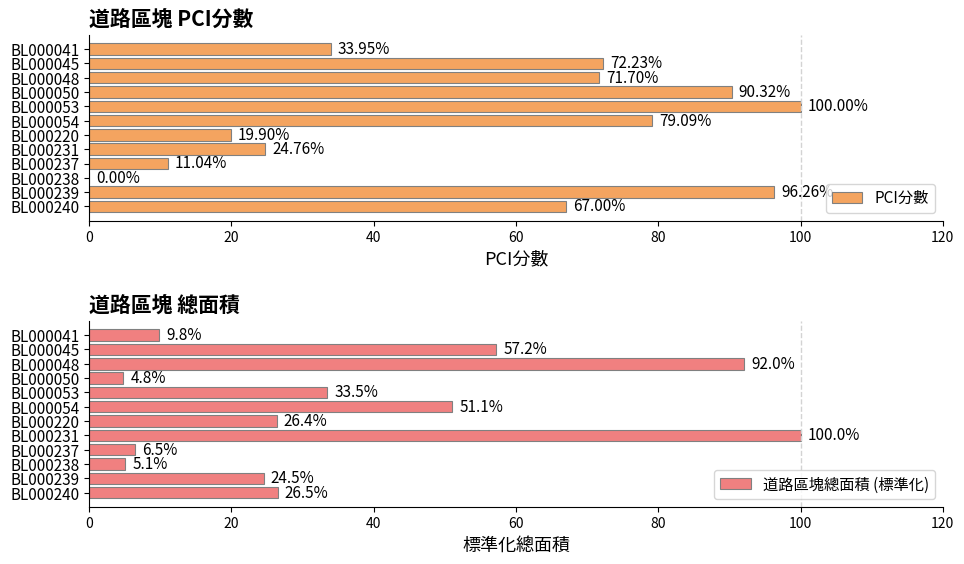

What is the difference between the 道路區塊總面積 (標準化) values at BL000240 and BL000239?

1.9